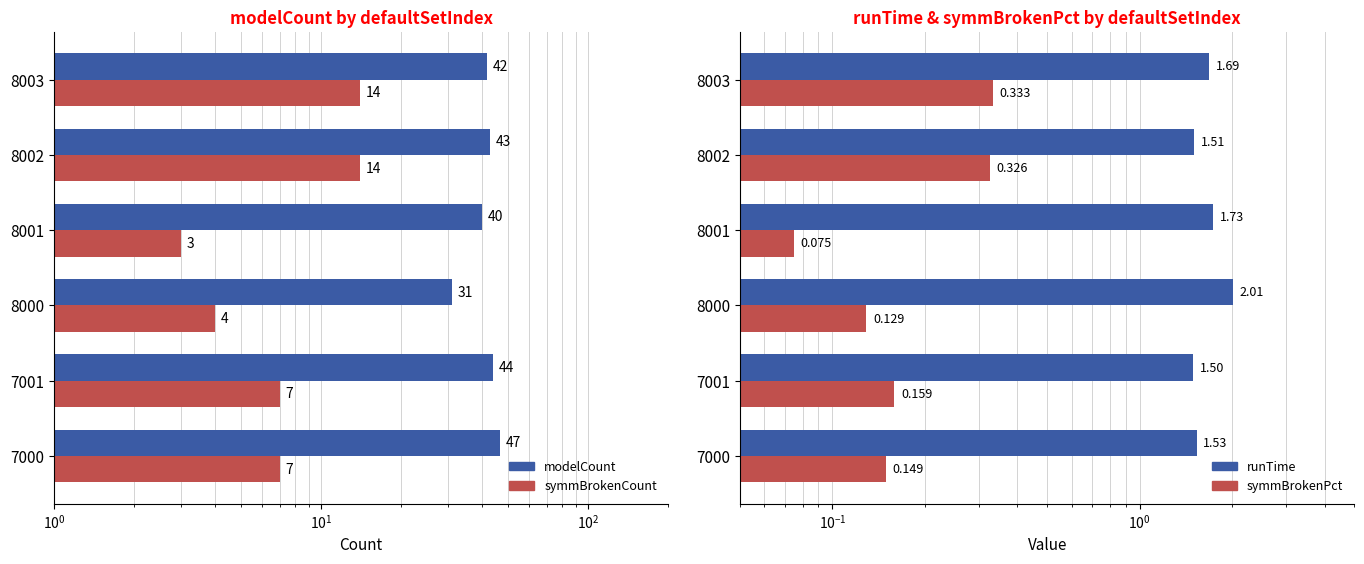

What are all the series names shown in the legend?

modelCount, symmBrokenCount, runTime, symmBrokenPct